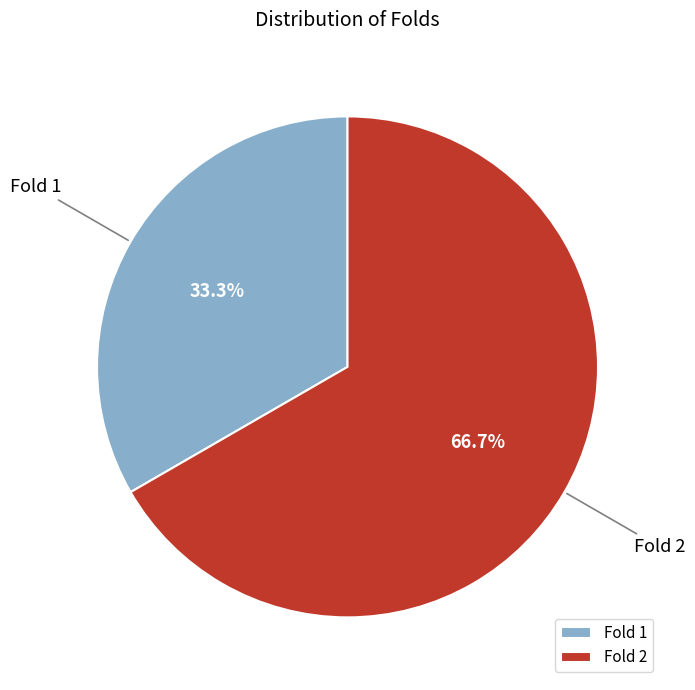

Is it true that Fold 2 is 67% of the pie?

True